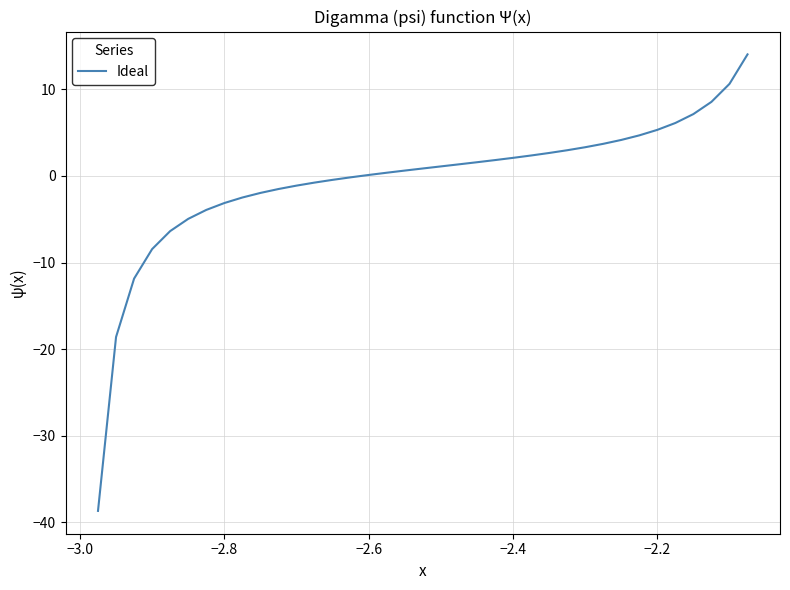

What is the smallest value displayed?

-38.7